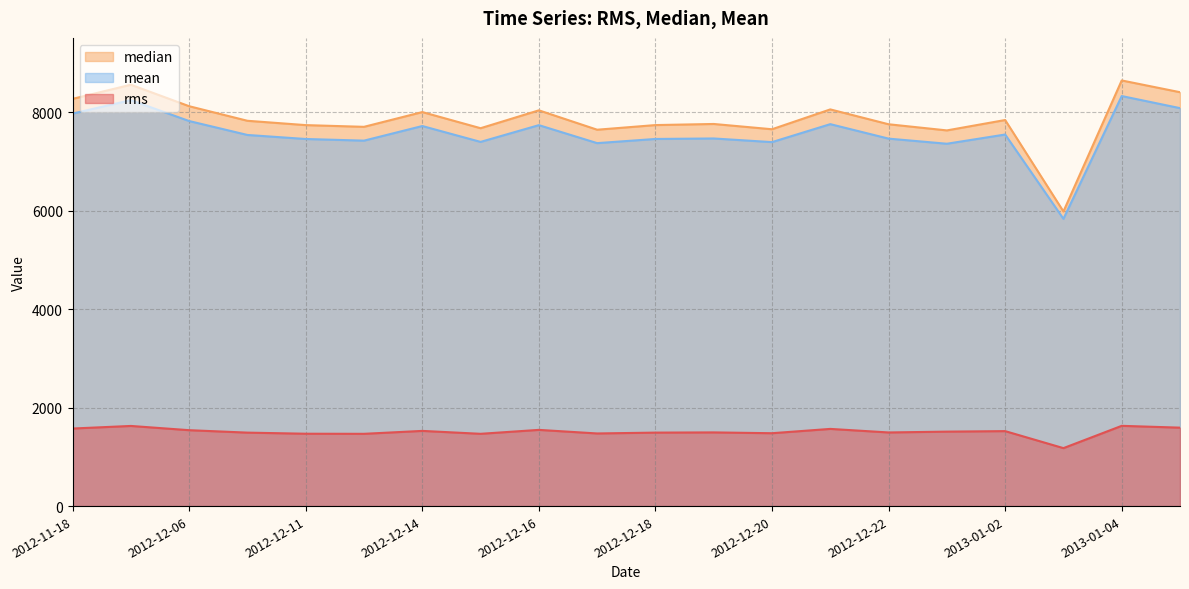

What is the minimum value for mean?

5837.7